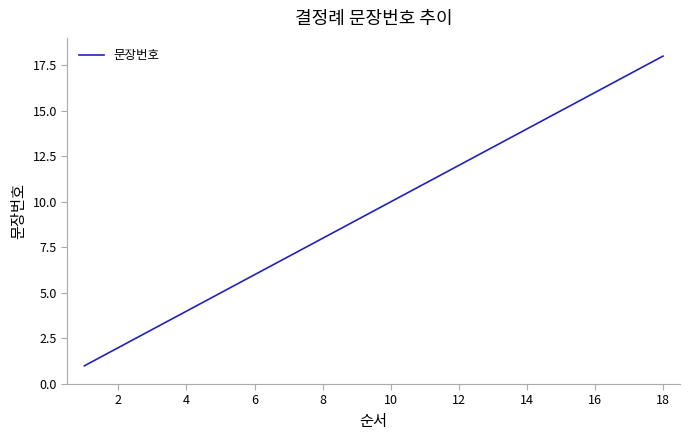

What is the difference between the maximum and minimum values?

17